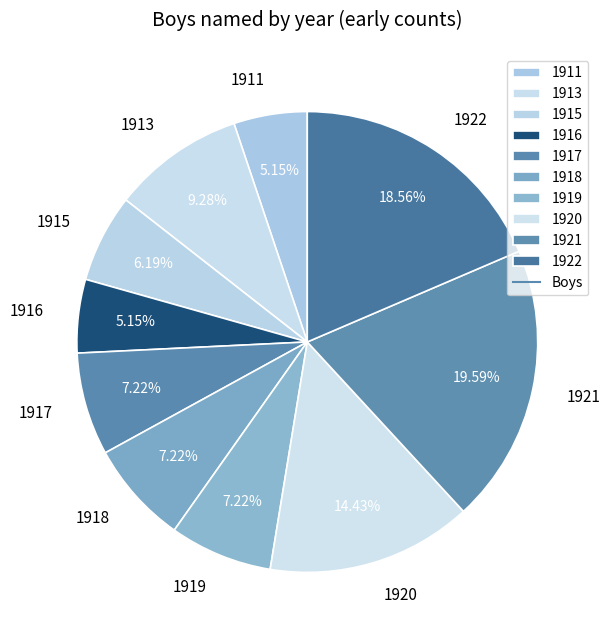

Does 1922 represent more than half of the total?

No